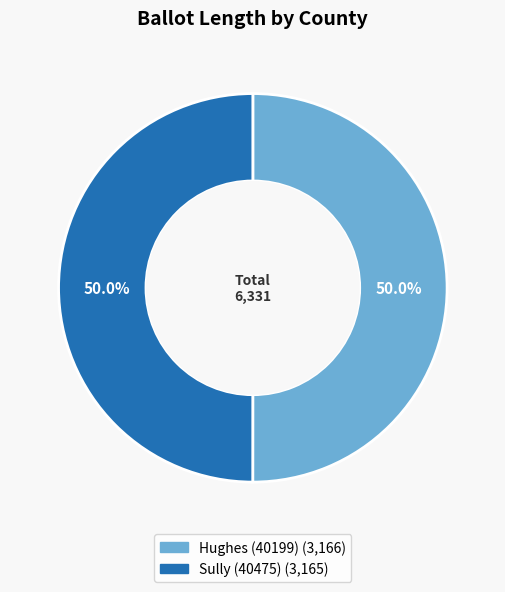

What percentage is NOT represented by Sully (40475)?

50.0%